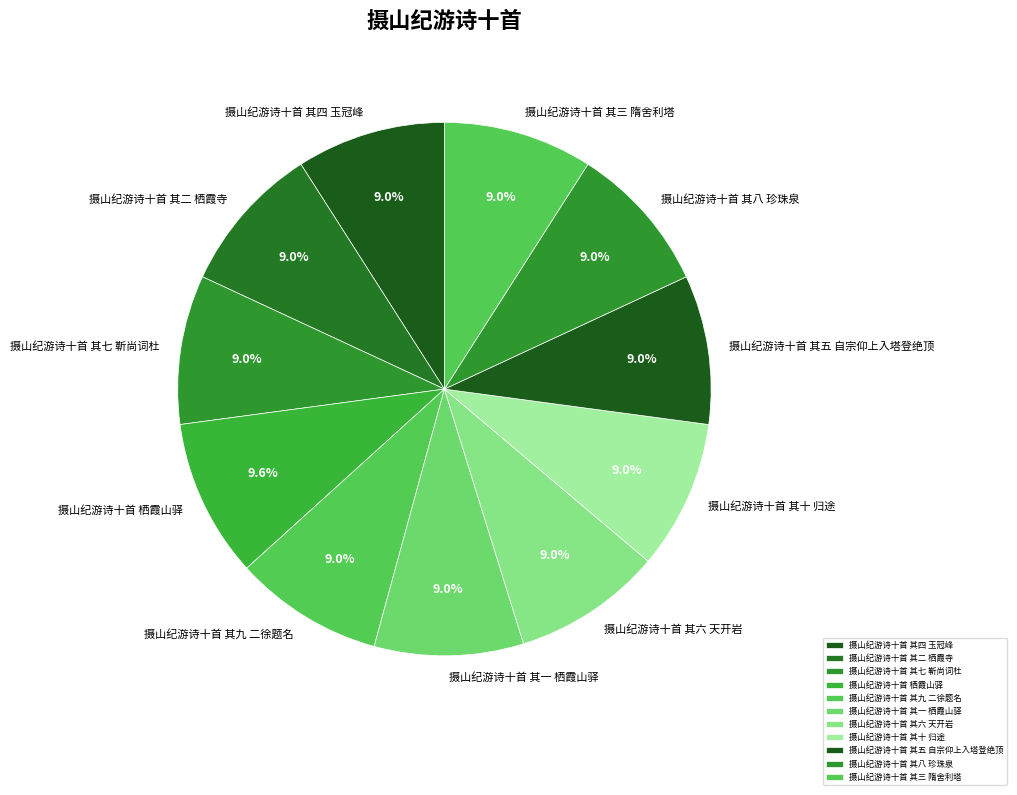

Does any single category account for the majority?

No